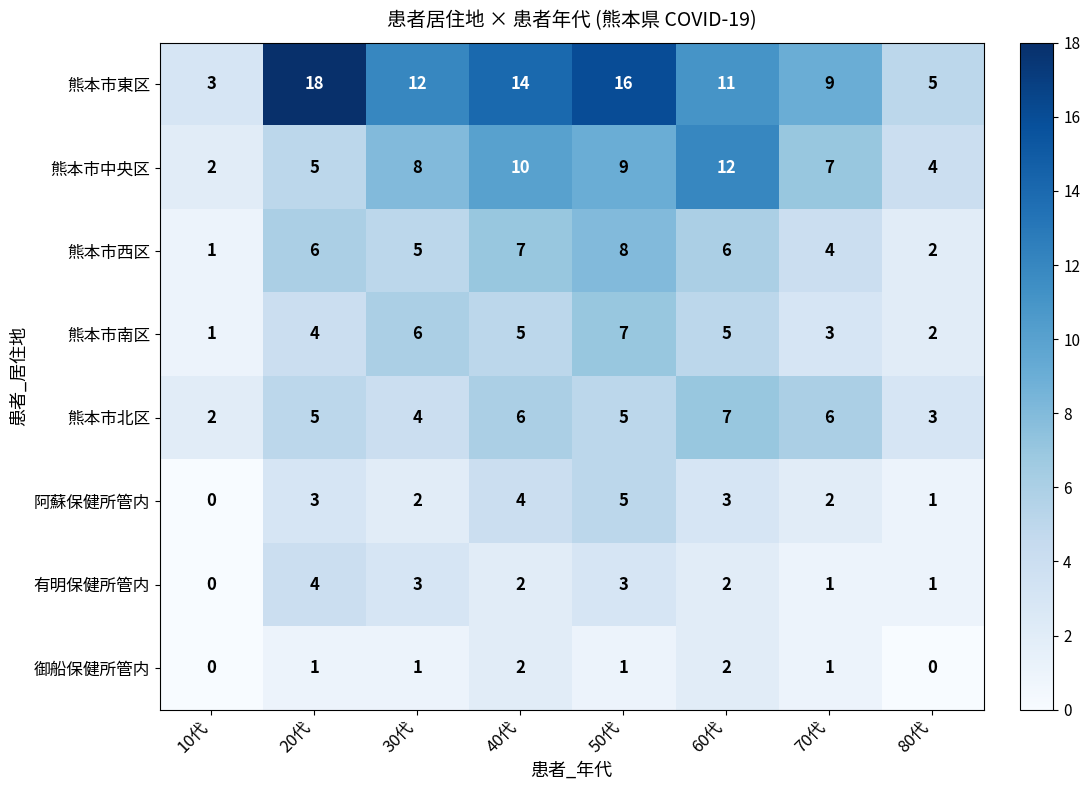

The value of 御船保健所管内 at 20代 is 1. True or false?

True